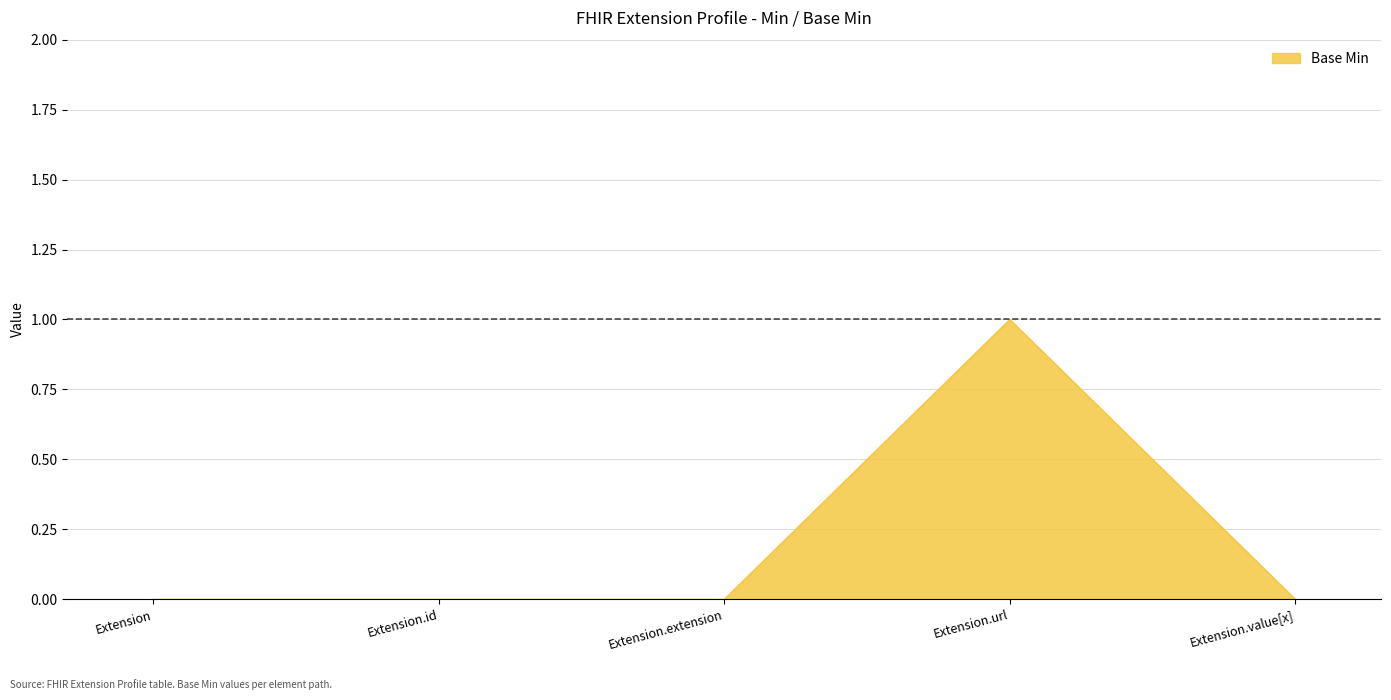

What position from the left is Extension?

1